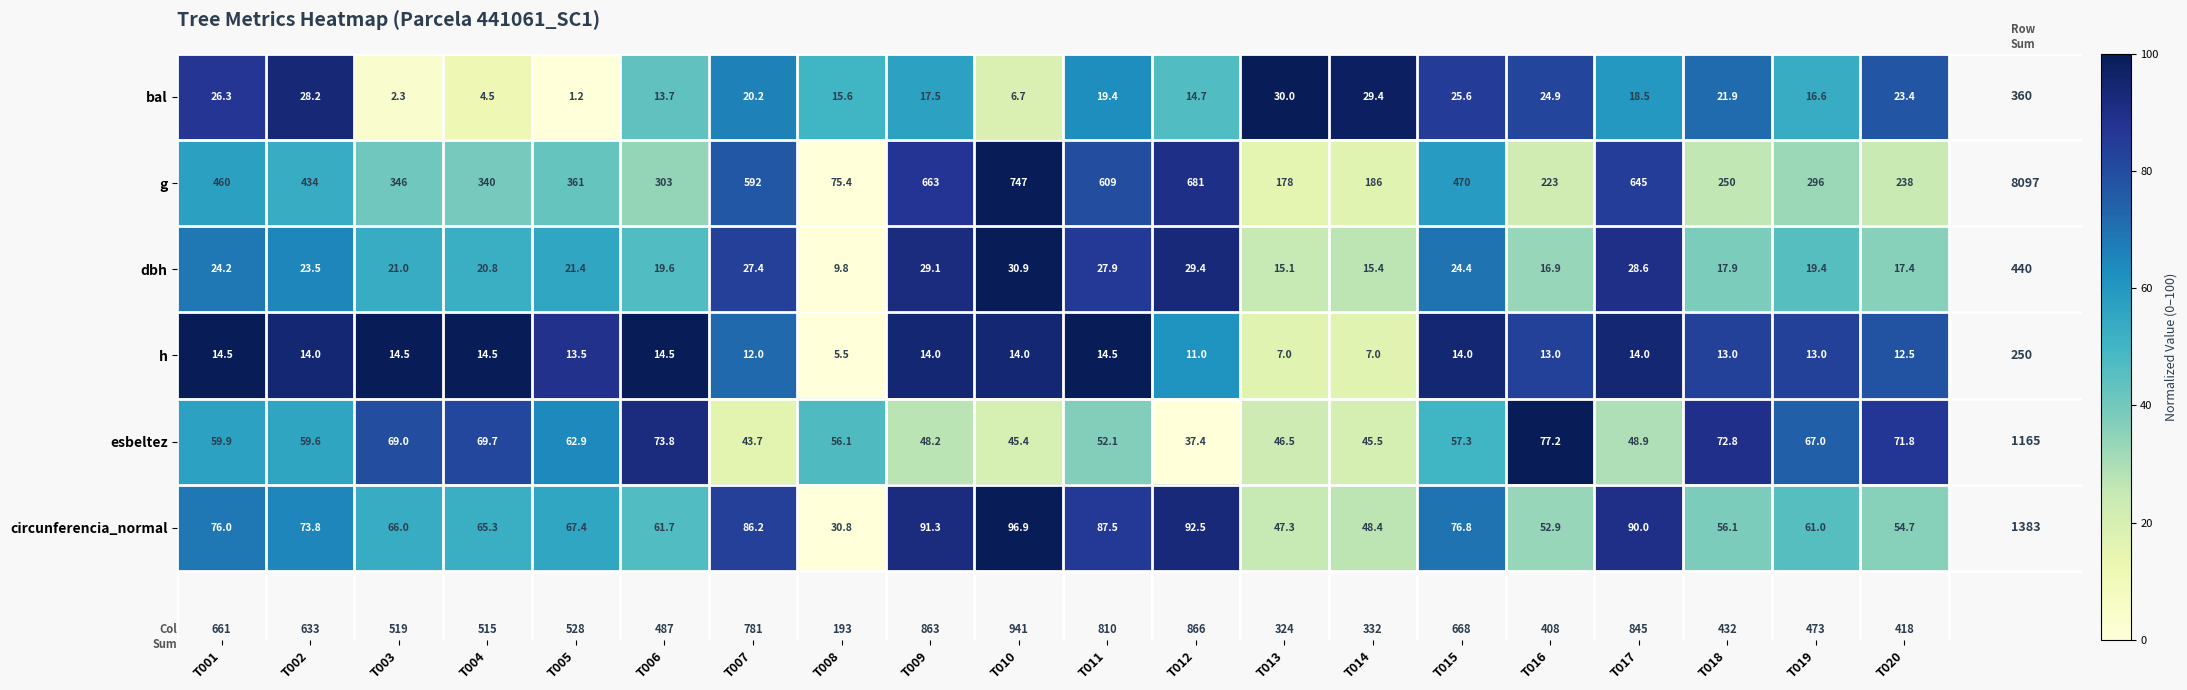

The bal series shows 14.7 at T012. True or false?

True